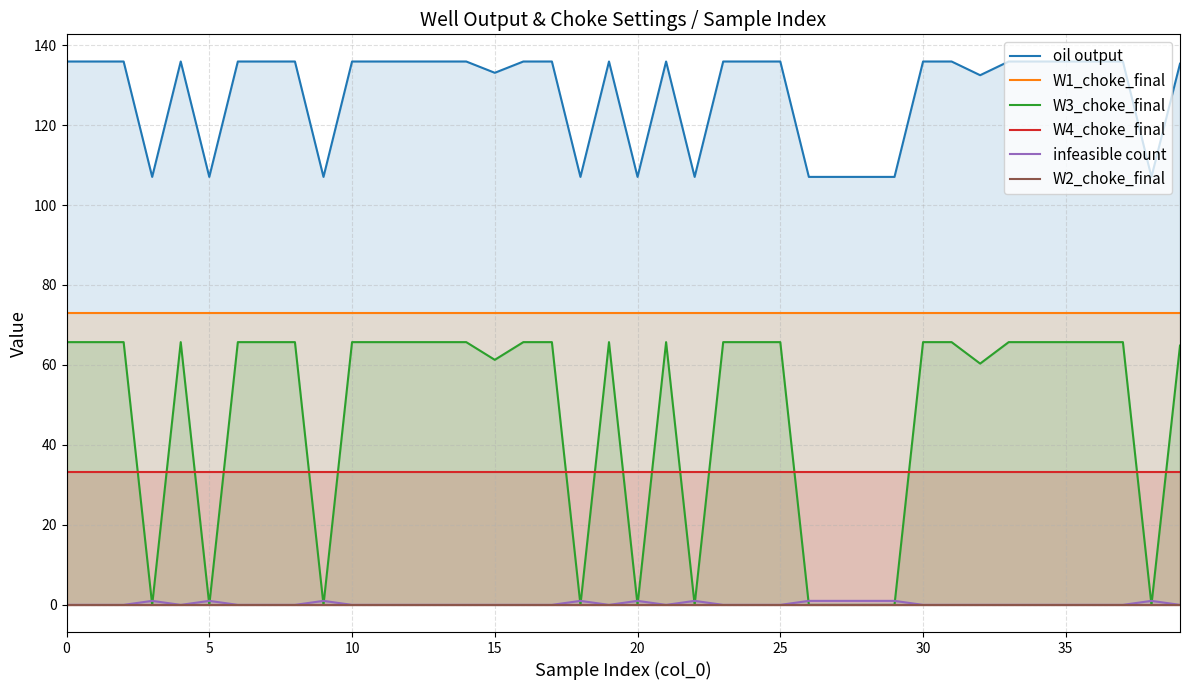

Reading left to right, extract all data points from this chart.

oil output: 135.9	135.9	135.9	107.0	135.9	107.0	135.9	135.9	135.9	107.0	135.9	135.9	135.9	135.9	135.9	133.1	135.9	135.9	107.0	135.9	107.0	135.9	107.0	135.9	135.9	135.9	107.0	107.0	107.0	107.0	135.9	135.9	132.5	135.9	135.9	135.9	135.9	135.9	107.0	135.3
W1_choke_final: 73.0	73.0	73.0	73.0	73.0	73.0	73.0	73.0	73.0	73.0	73.0	73.0	73.0	73.0	73.0	73.0	73.0	73.0	73.0	73.0	73.0	73.0	73.0	73.0	73.0	73.0	73.0	73.0	73.0	73.0	73.0	73.0	73.0	73.0	73.0	73.0	73.0	73.0	73.0	73.0
W3_choke_final: 65.7	65.7	65.7	0.0	65.7	0.0	65.7	65.7	65.7	0.0	65.7	65.7	65.7	65.7	65.7	61.3	65.7	65.7	0.0	65.7	0.0	65.7	0.0	65.7	65.7	65.7	0.0	0.0	0.0	0.0	65.7	65.7	60.3	65.7	65.7	65.7	65.7	65.7	0.0	64.8
W4_choke_final: 33.3	33.3	33.3	33.3	33.3	33.3	33.3	33.3	33.3	33.3	33.3	33.3	33.3	33.3	33.3	33.3	33.3	33.3	33.3	33.3	33.3	33.3	33.3	33.3	33.3	33.3	33.3	33.3	33.3	33.3	33.3	33.3	33.3	33.3	33.3	33.3	33.3	33.3	33.3	33.3
infeasible count: 0.0	0.0	0.0	1.0	0.0	1.0	0.0	0.0	0.0	1.0	0.0	0.0	0.0	0.0	0.0	0.0	0.0	0.0	1.0	0.0	1.0	0.0	1.0	0.0	0.0	0.0	1.0	1.0	1.0	1.0	0.0	0.0	0.0	0.0	0.0	0.0	0.0	0.0	1.0	0.0
W2_choke_final: 0.0	0.0	0.0	0.0	0.0	0.0	0.0	0.0	0.0	0.0	0.0	0.0	0.0	0.0	0.0	0.0	0.0	0.0	0.0	0.0	0.0	0.0	0.0	0.0	0.0	0.0	0.0	0.0	0.0	0.0	0.0	0.0	0.0	0.0	0.0	0.0	0.0	0.0	0.0	0.0